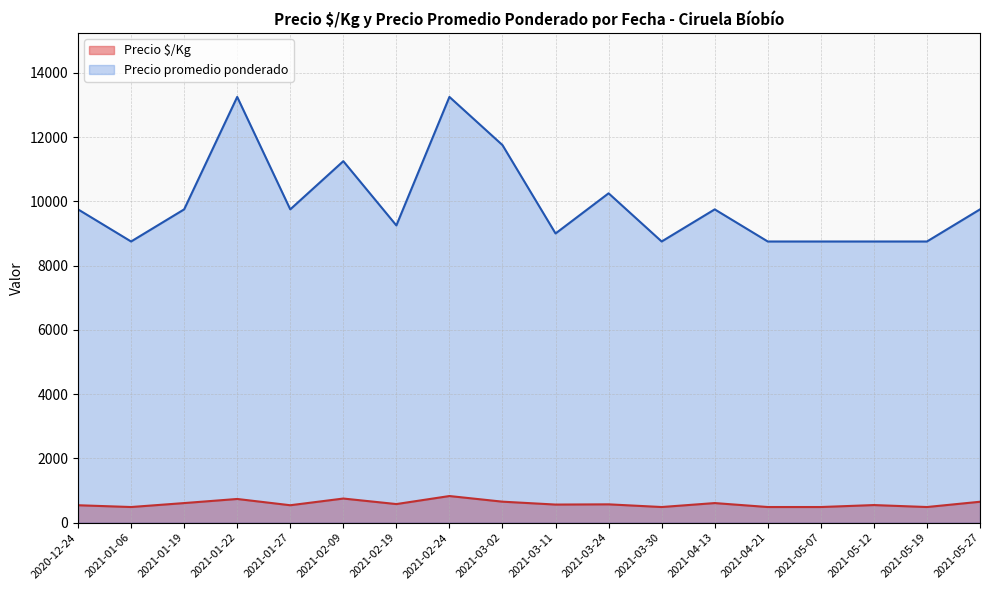

What is the spread (max minus min) of values at 2020-12-24?

9208.5